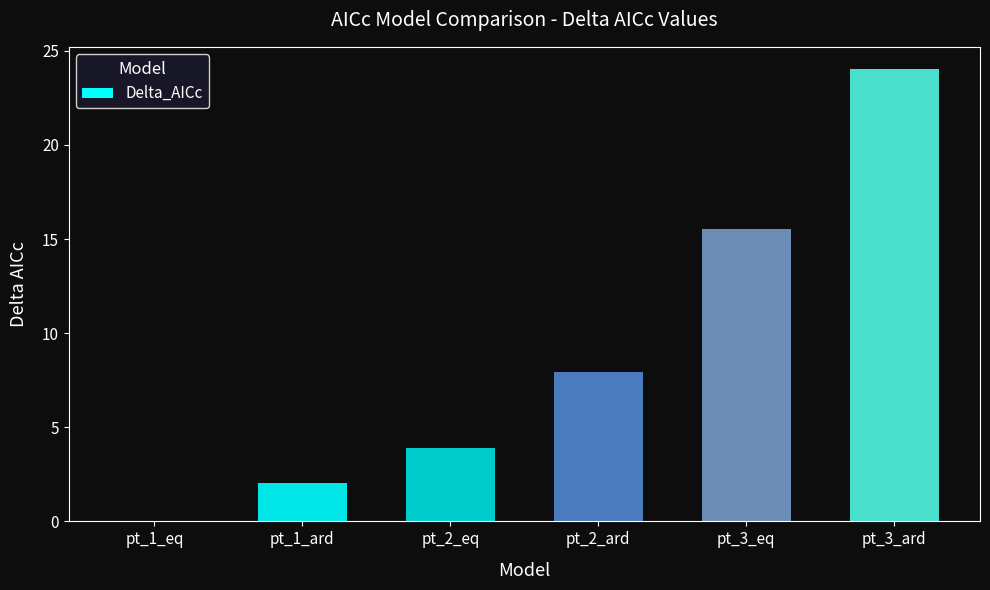

What is the greatest value displayed?

24.0